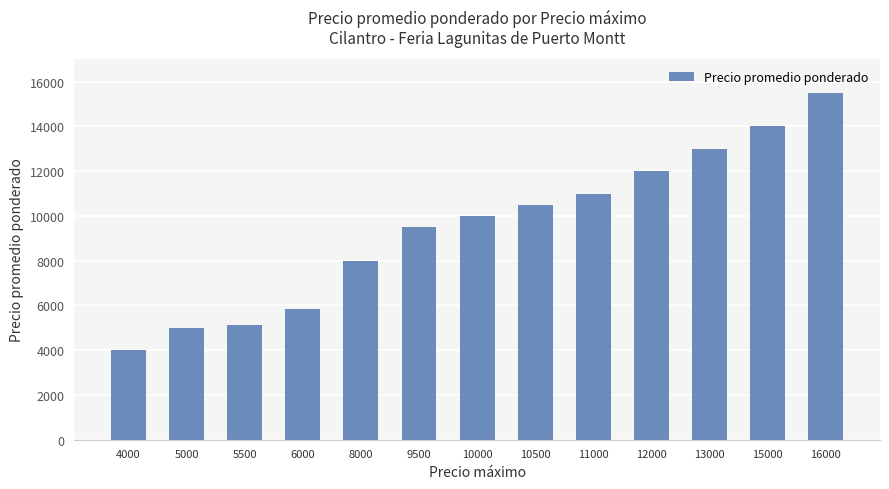

Count the number of data series in this chart.

1